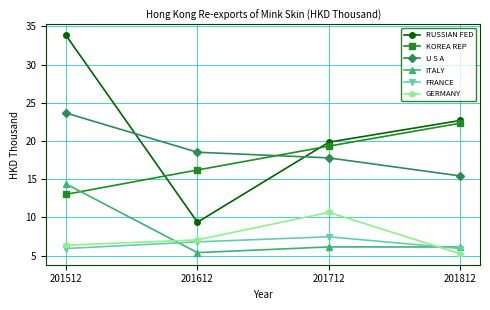

Rank the series at 201712 from lowest to highest value.

ITALY, FRANCE, GERMANY, U S A, KOREA REP, RUSSIAN FED